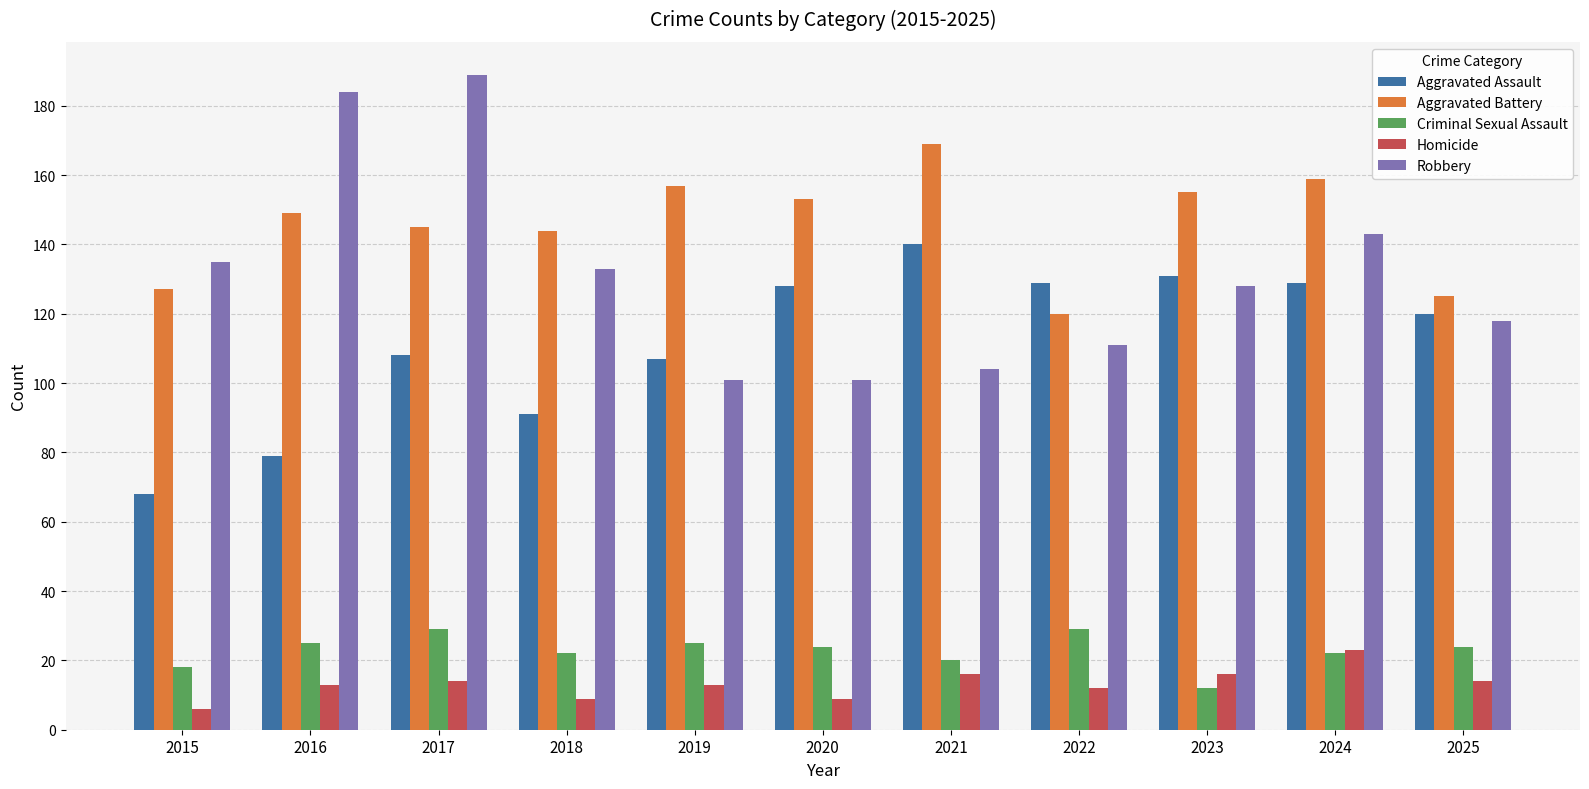

What is the sum of all Aggravated Battery values?

1603